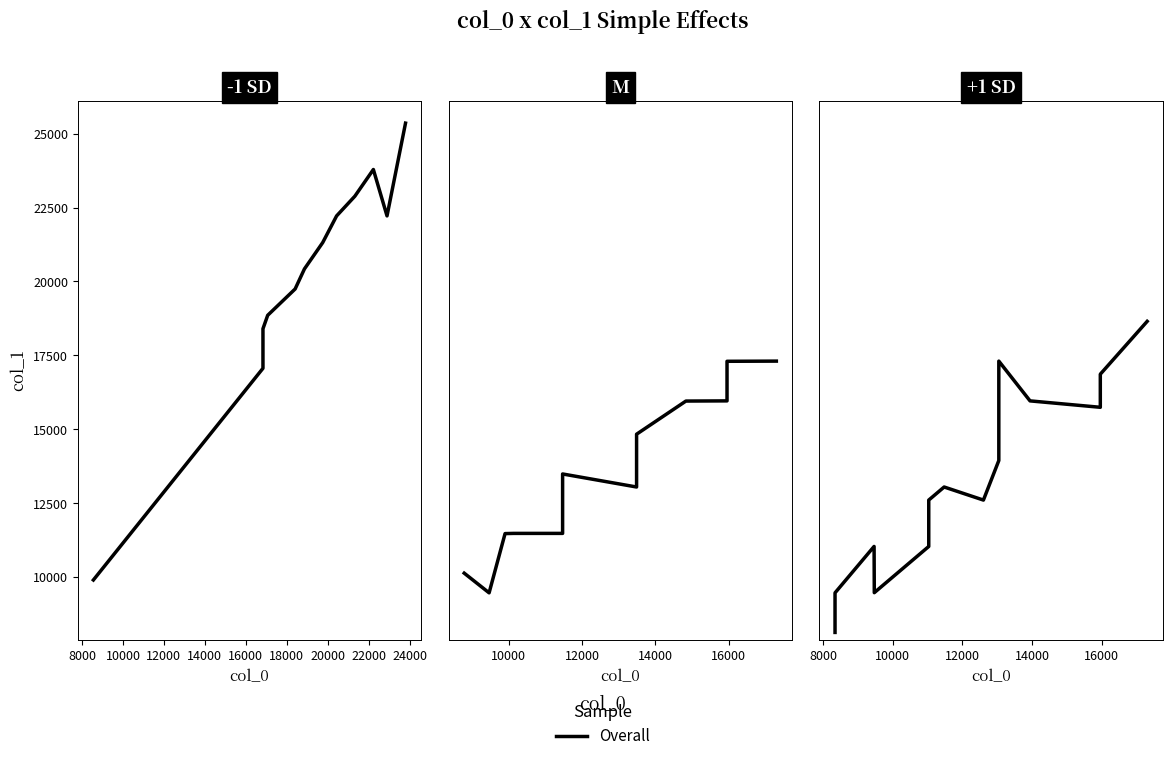

How many interior local valleys (lower than both neighbors) does the data have?

3